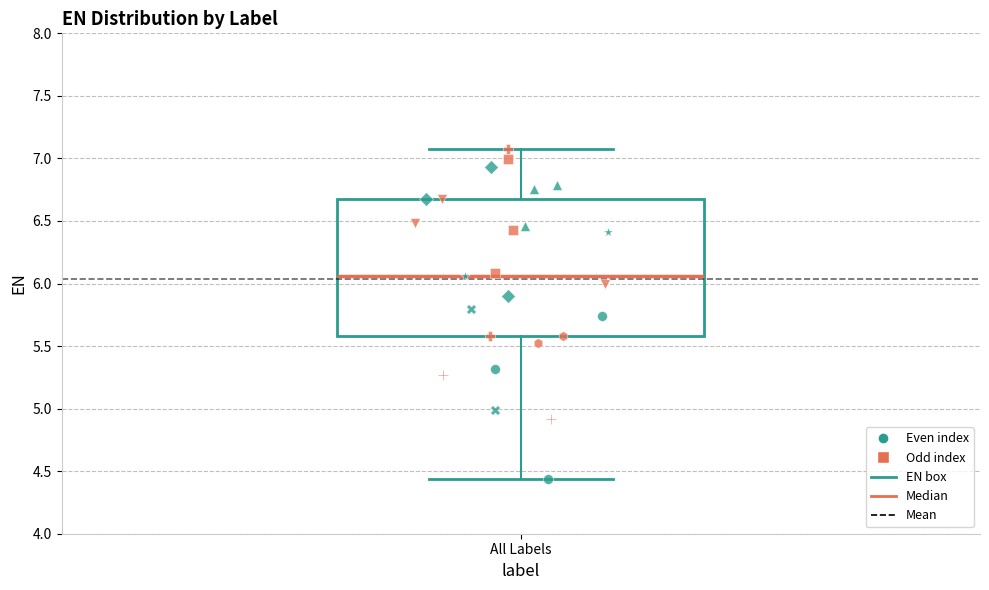

Where does the lower whisker of the box for All Labels end on the y-axis? The values are not printed on the chart, so give them approximately, as read against the axis.

4.45